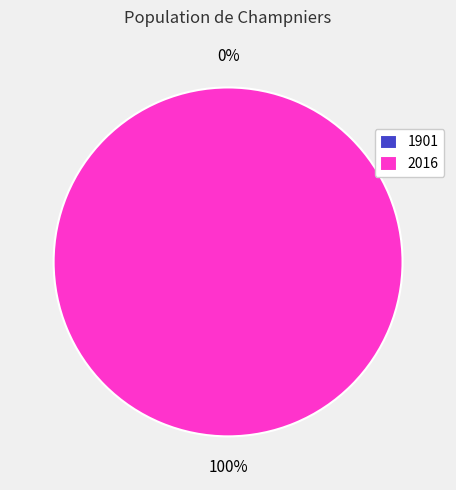

To the nearest percent, what is the difference between the largest and smallest slice percentages?

100%